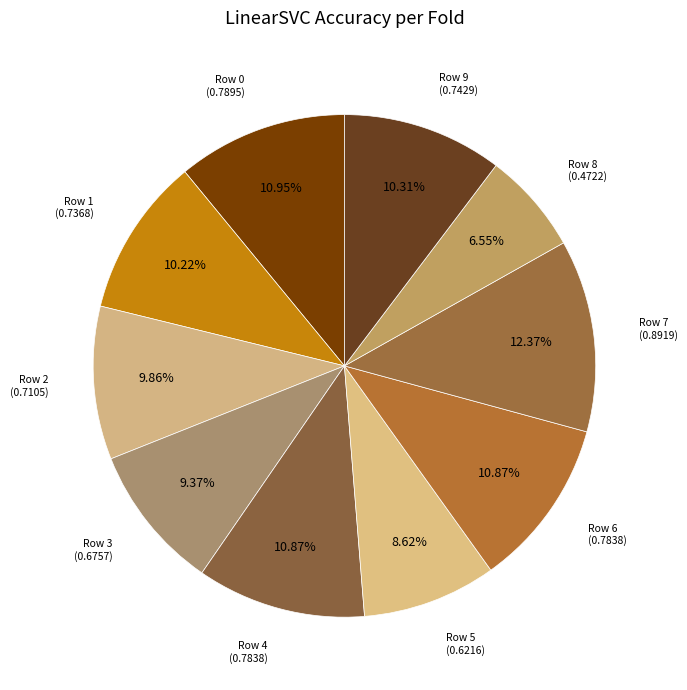

Is there any slice that represents more than half of the pie?

No